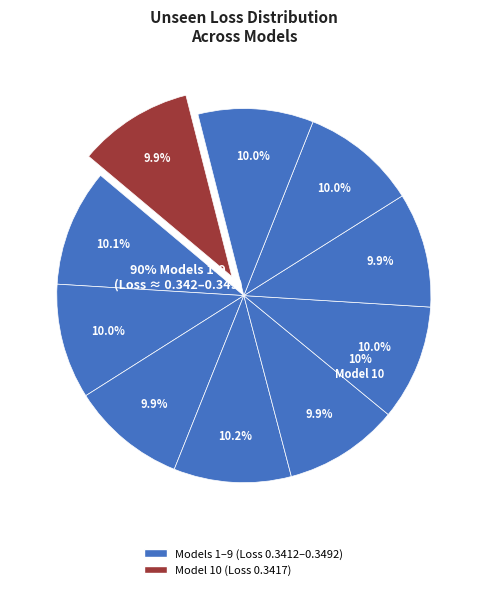

The Model 4 slice represents 3% of the pie. True or false?

False